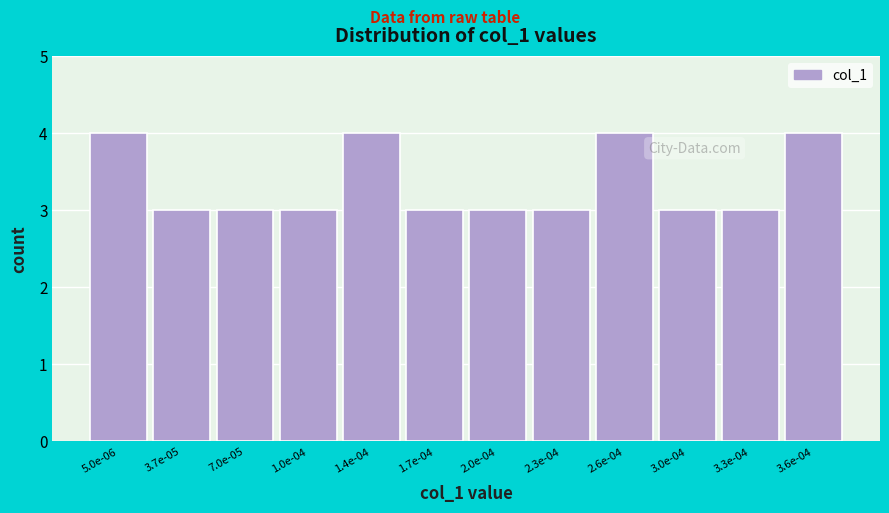

Reading left to right, extract all data points from this chart.

4	3	3	3	4	3	3	3	4	3	3	4